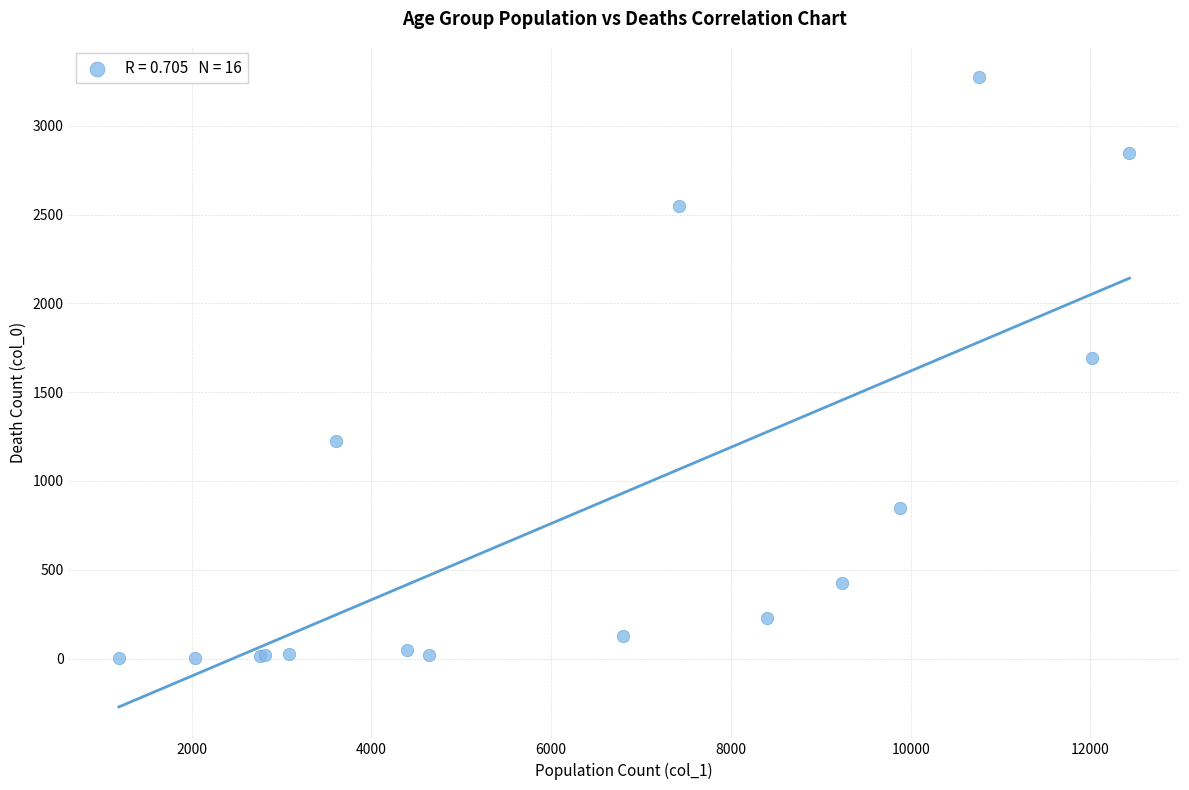

What Y value in the scatter plot is closest to 1638?

1690